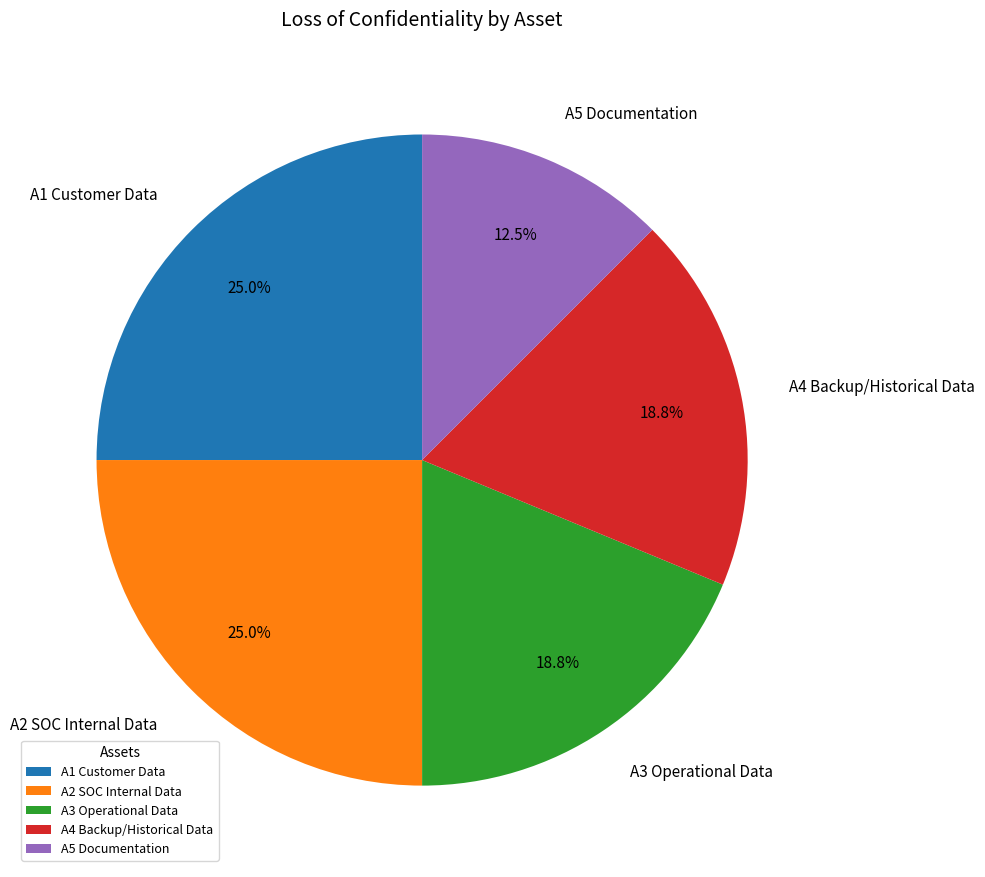

What percentage is NOT represented by A1 Customer Data?

75.0%